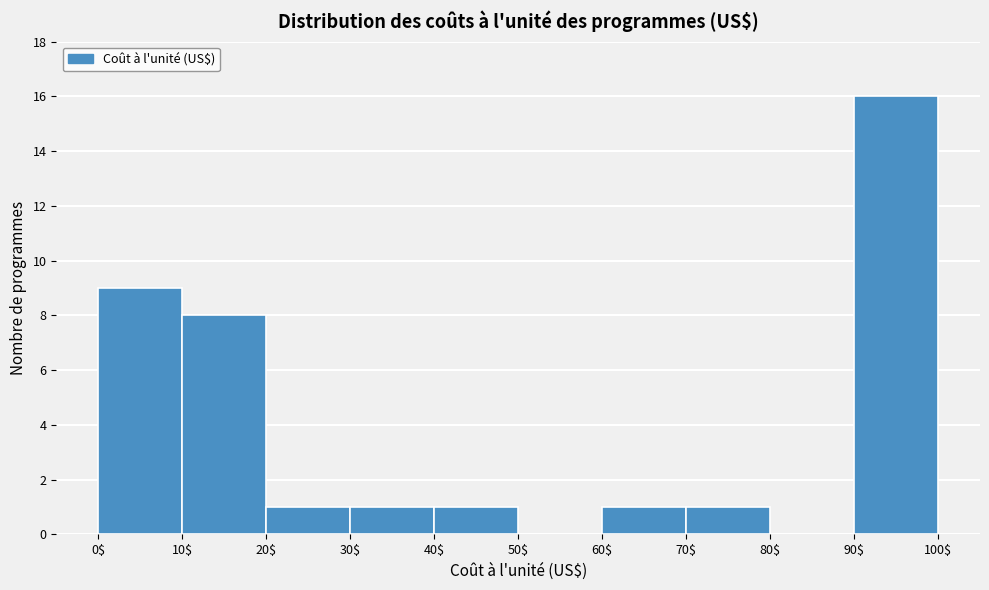

Reading left to right, transcribe this chart: for each bar, give the range it covers on the x-axis and its height. The values are not printed on the chart, so give them approximately, as read against the axis.

0$ to 10$: 9
10$ to 20$: 8
20$ to 30$: 1
30$ to 40$: 1
40$ to 50$: 1
50$ to 60$: 0
60$ to 70$: 1
70$ to 80$: 1
80$ to 90$: 0
90$ to 100$: 16